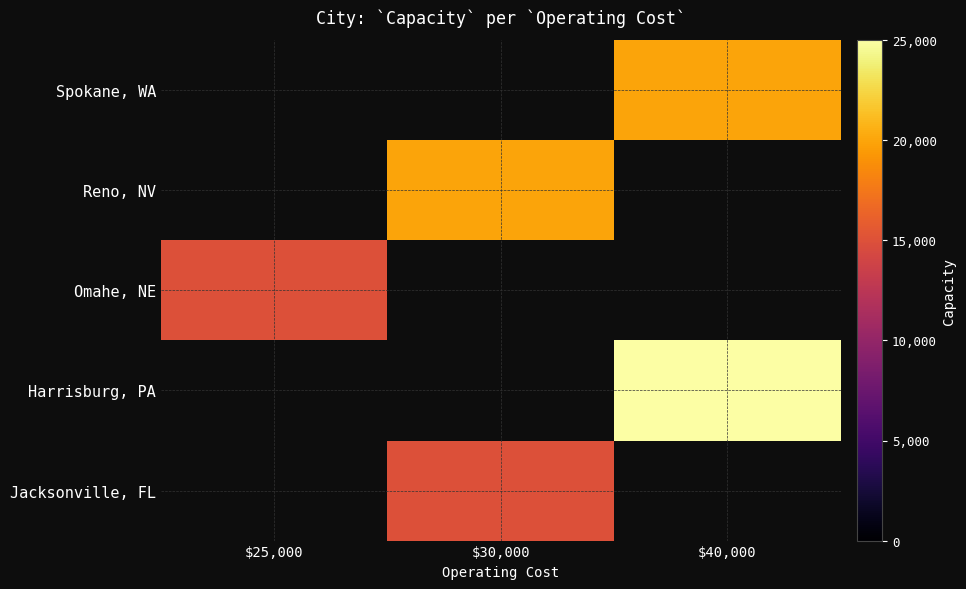

List the labels in order of Spokane, WA value, largest first.

$25,000, $30,000, $40,000